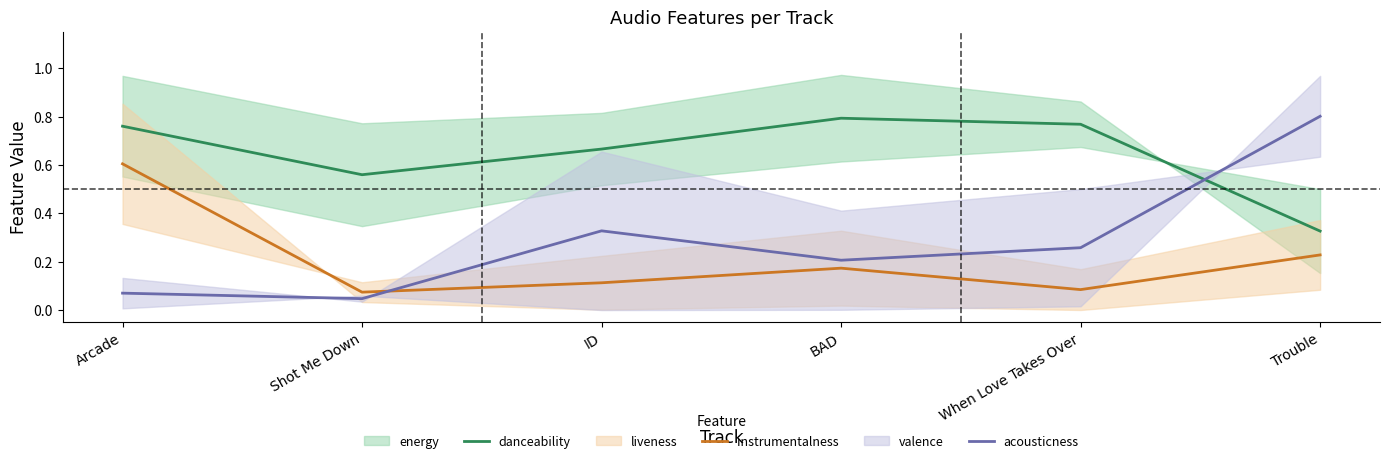

Count the danceability values in the range 0 to 1.

6